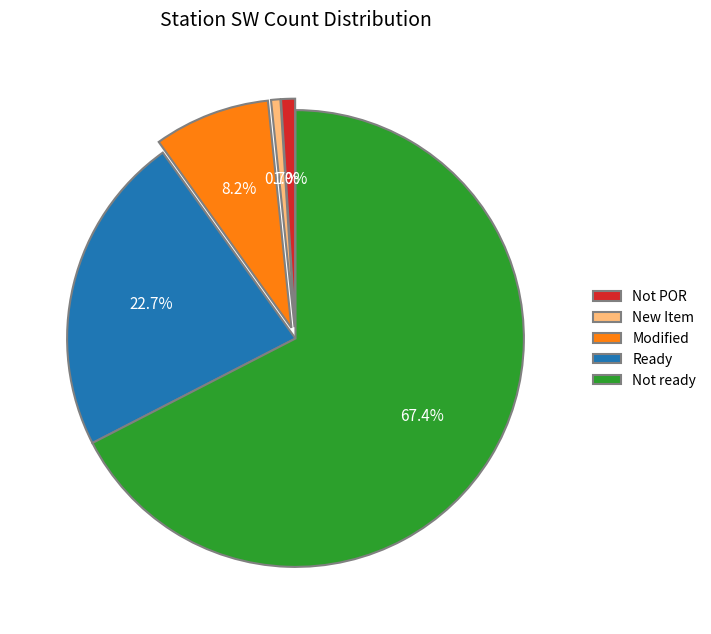

How many segments does this pie chart have?

5